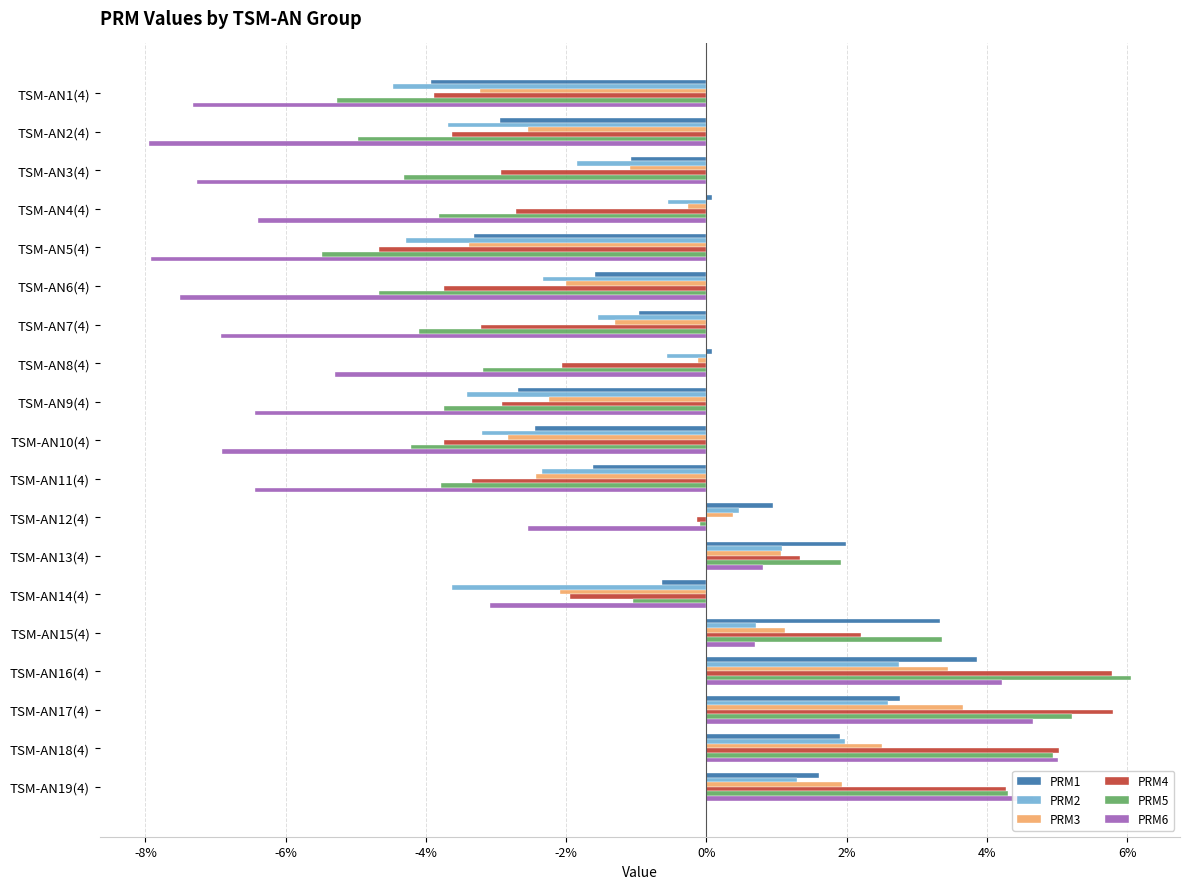

What are all the series names shown in the legend?

PRM1, PRM2, PRM3, PRM4, PRM5, PRM6